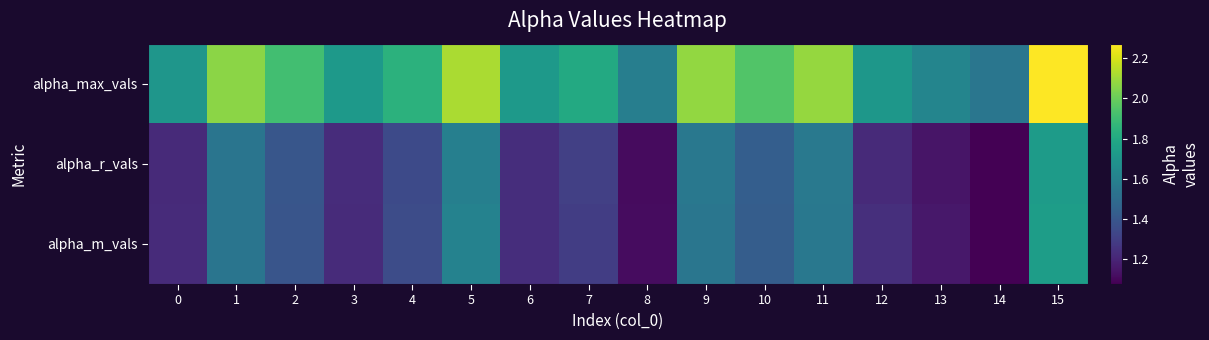

Reading left to right, list all the values displayed in this chart.

alpha_max_vals: 0=1.7	1=2.1	2=1.9	3=1.7	4=1.8	5=2.1	6=1.7	7=1.8	8=1.6	9=2.1	10=1.9	11=2.1	12=1.7	13=1.6	14=1.5	15=2.3
alpha_r_vals: 0=1.2	1=1.5	2=1.4	3=1.2	4=1.3	5=1.6	6=1.2	7=1.3	8=1.1	9=1.6	10=1.4	11=1.6	12=1.2	13=1.1	14=1.1	15=1.7
alpha_m_vals: 0=1.2	1=1.5	2=1.4	3=1.2	4=1.4	5=1.6	6=1.2	7=1.3	8=1.1	9=1.5	10=1.4	11=1.6	12=1.2	13=1.2	14=1.1	15=1.7